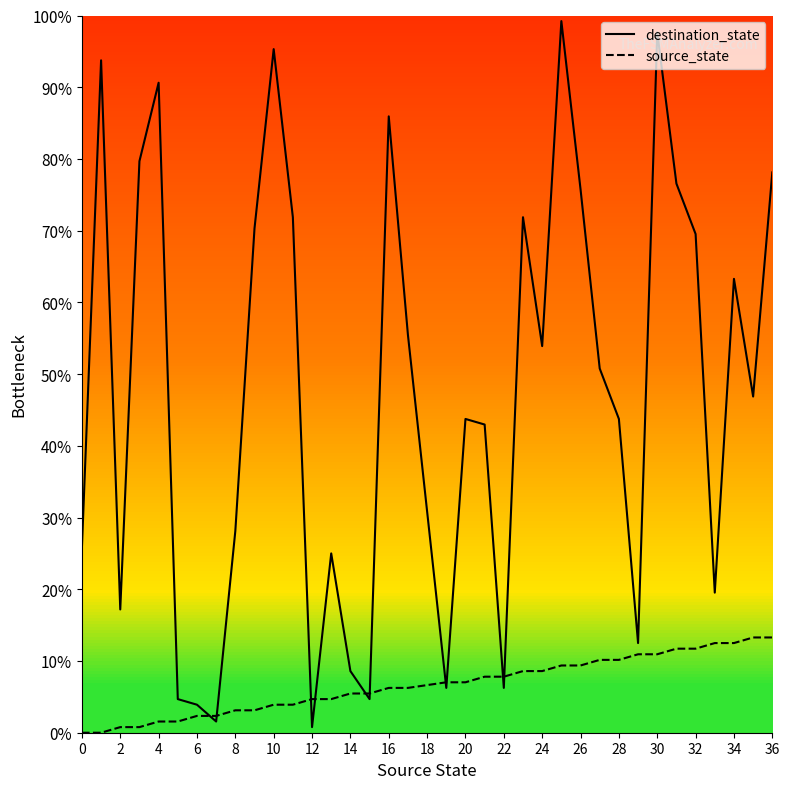

Which series has the largest total across all categories?

destination_state